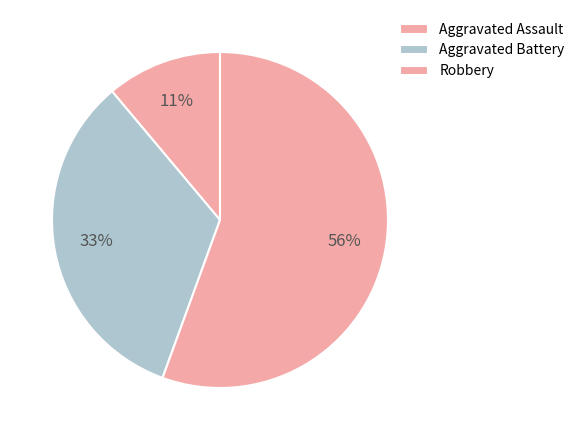

The Aggravated Battery slice represents 23% of the pie. True or false?

False